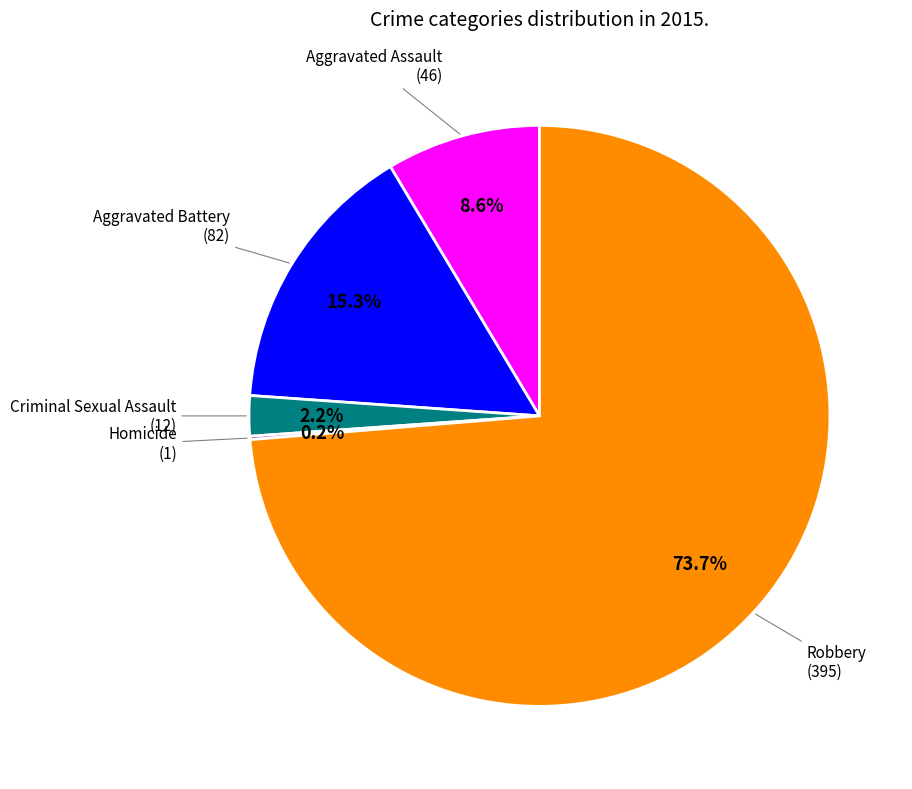

Is there any slice that represents more than half of the pie?

Yes